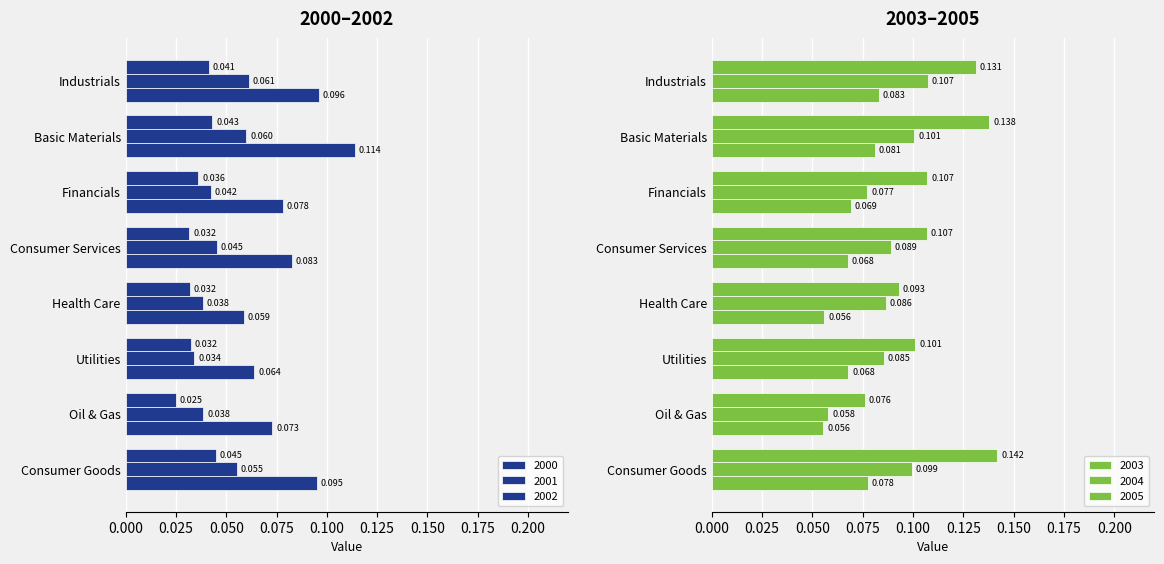

Is the value of 2004 at Oil & Gas greater than the value of 2000 at Basic Materials?

Yes